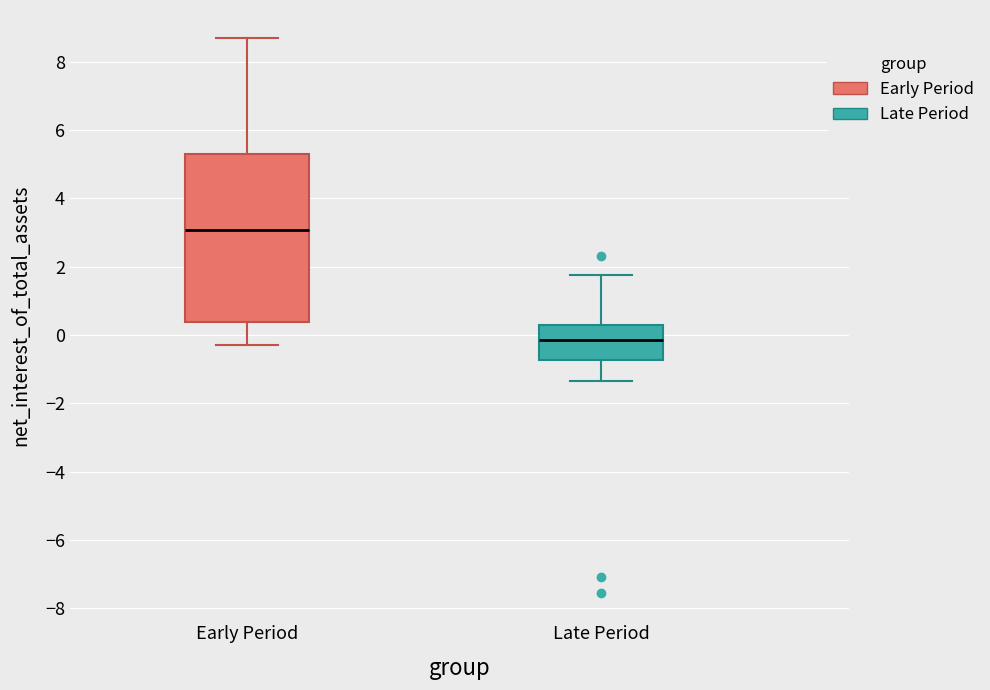

Where does the upper whisker of the box for Early Period end on the y-axis? The values are not printed on the chart, so give them approximately, as read against the axis.

8.8